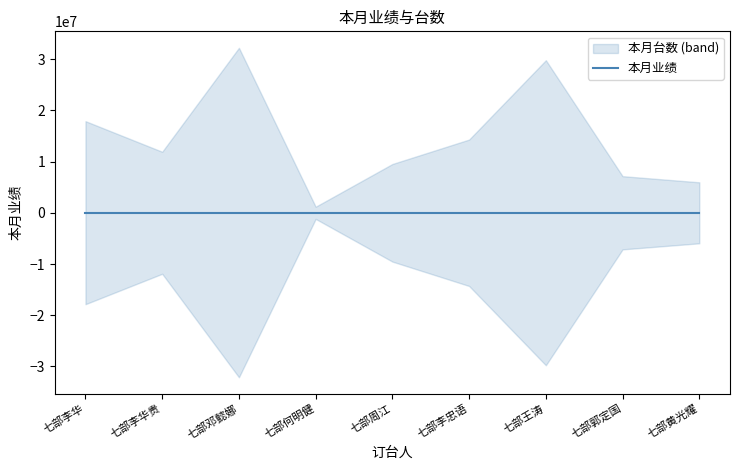

At which label is the value closest to 26809?

七部李华